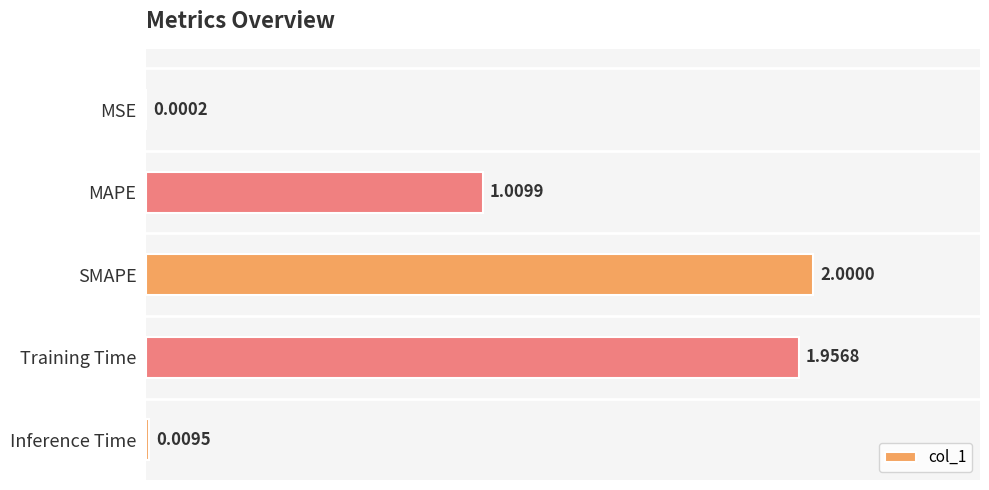

How many values exceed 1?

3